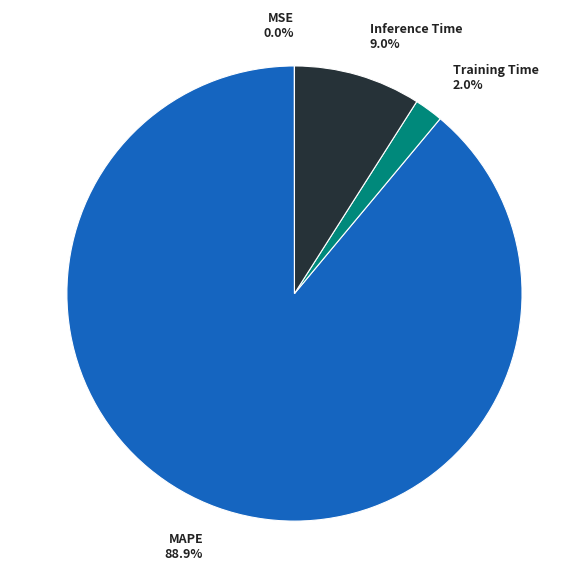

What is the total percentage of Training Time 2.0% and MAPE 88.9%?

91.0%